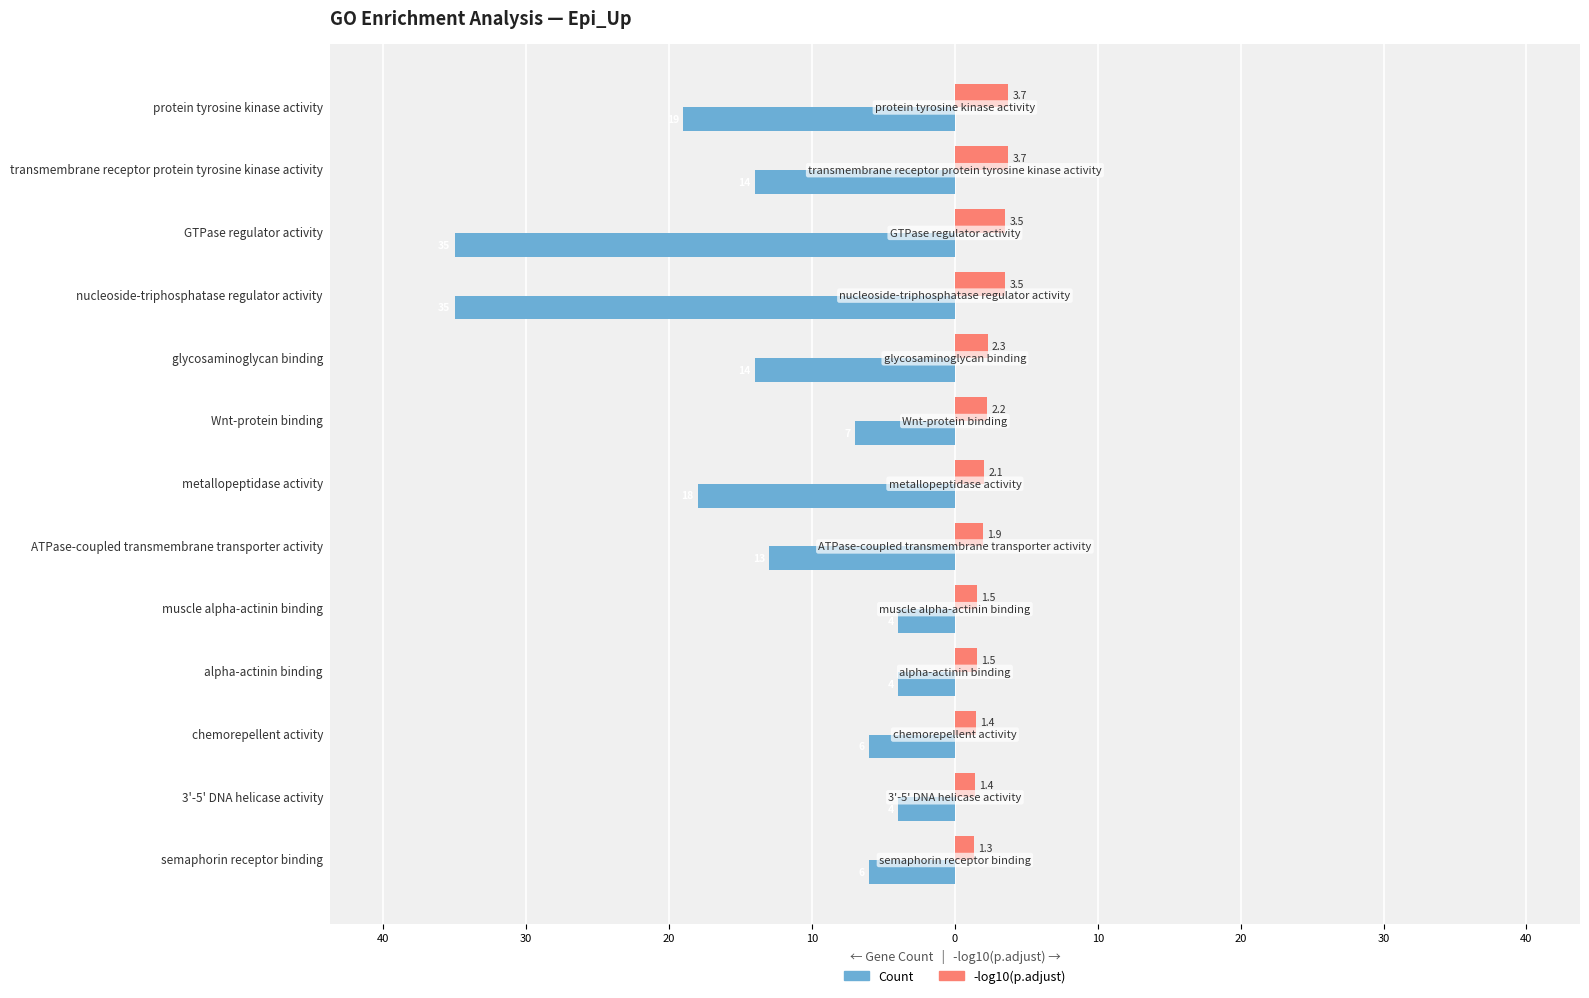

What are all the series names shown in the legend?

Count, -log10(p.adjust)